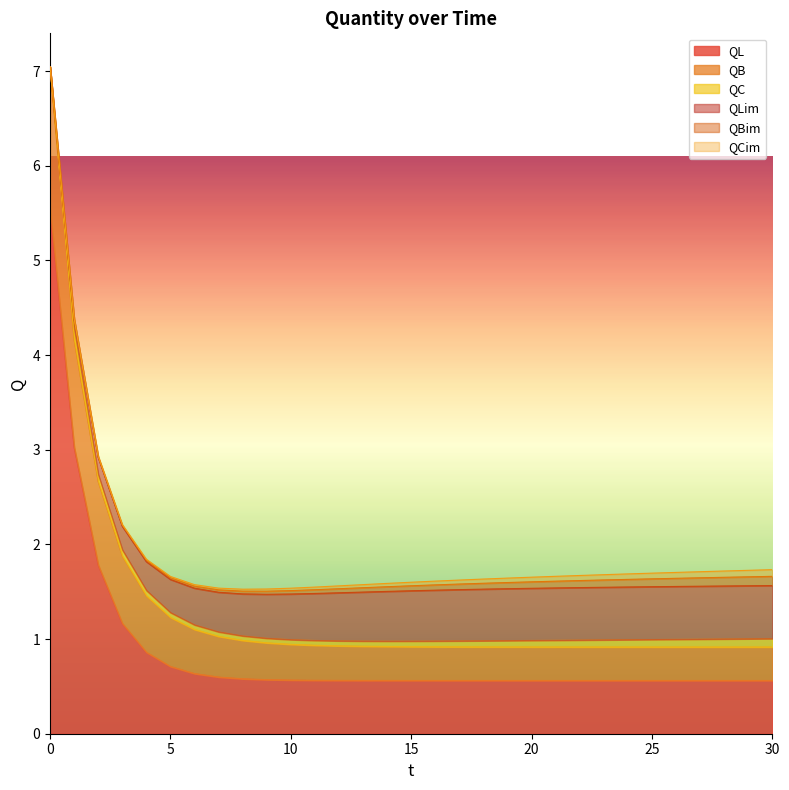

At how many categories does at least one series exceed 0?

31